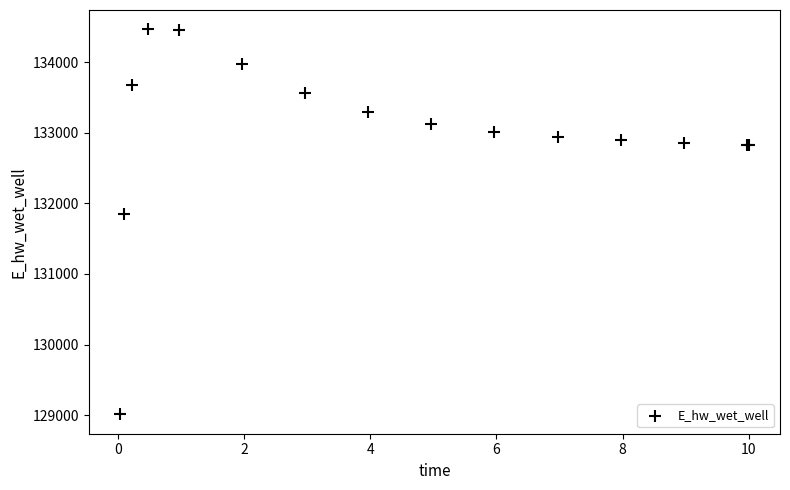

What Y value in the scatter plot is closest to 131737?

131855.7